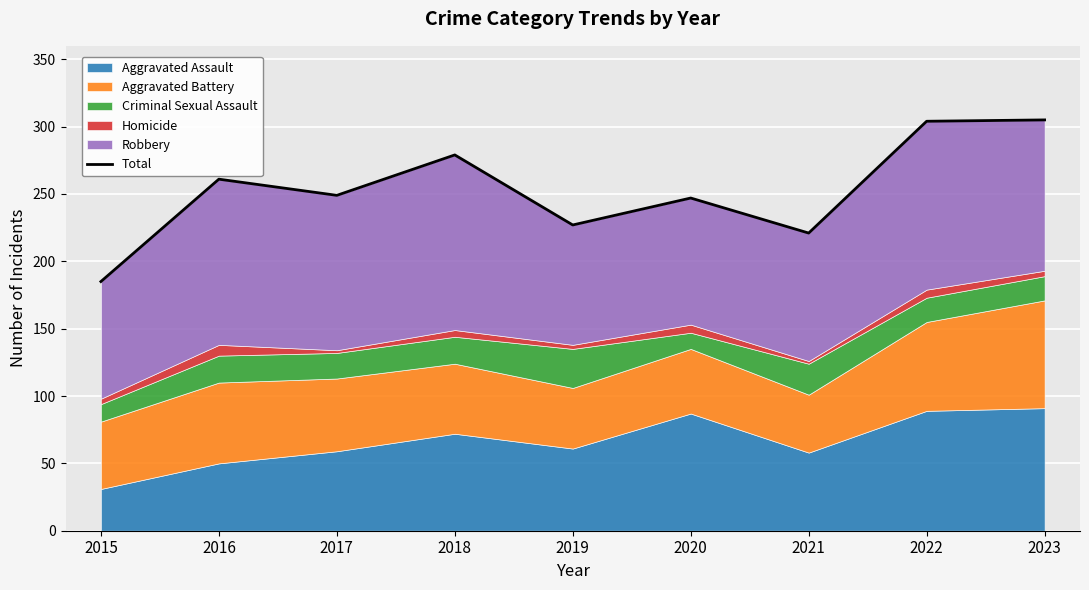

True or false: the data has more than 2 interior local peaks.

True